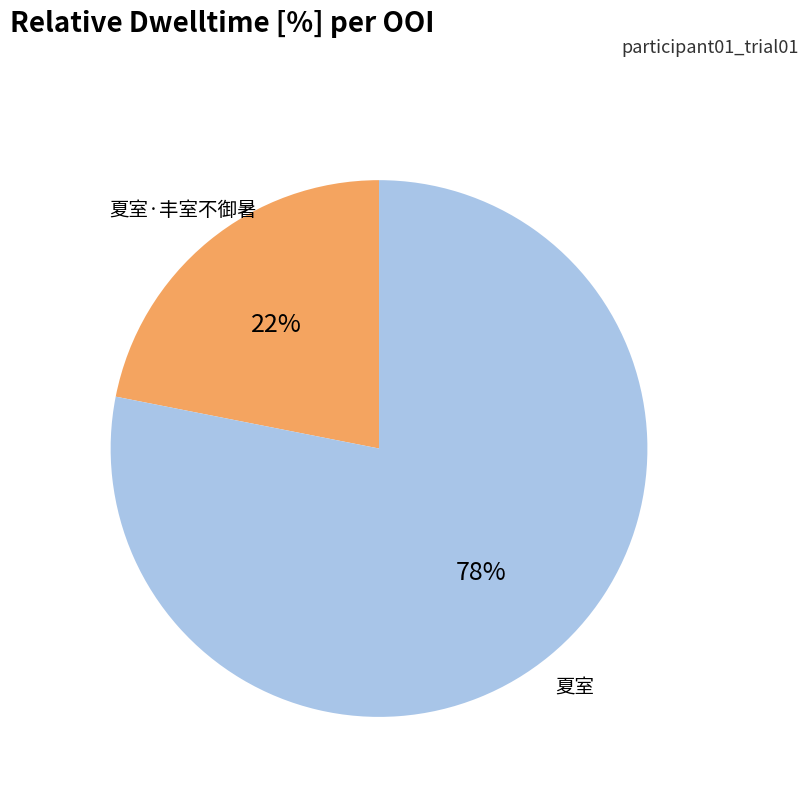

Is there any slice that represents more than half of the pie?

Yes